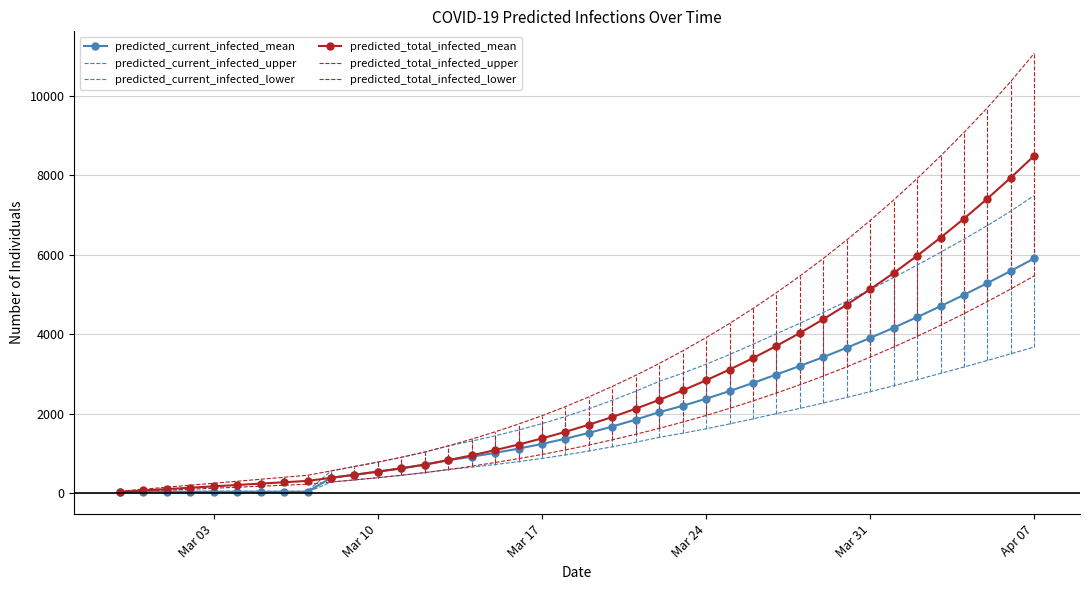

Does the chart have visible grid lines?

Yes